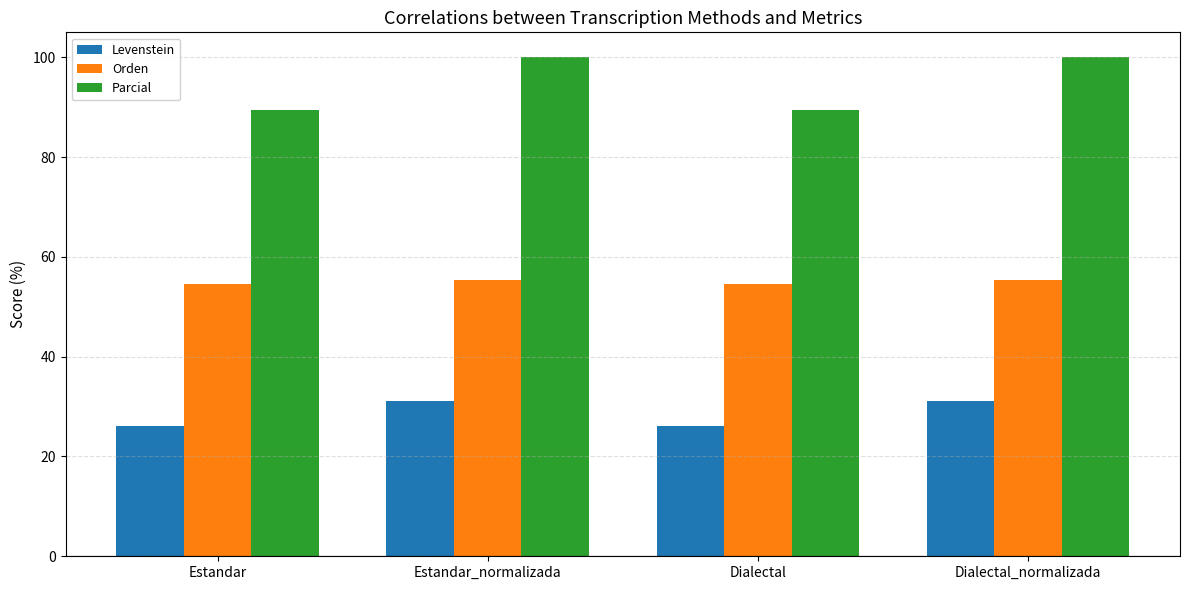

List the series in order of their overall mean, highest first.

Parcial, Orden, Levenstein